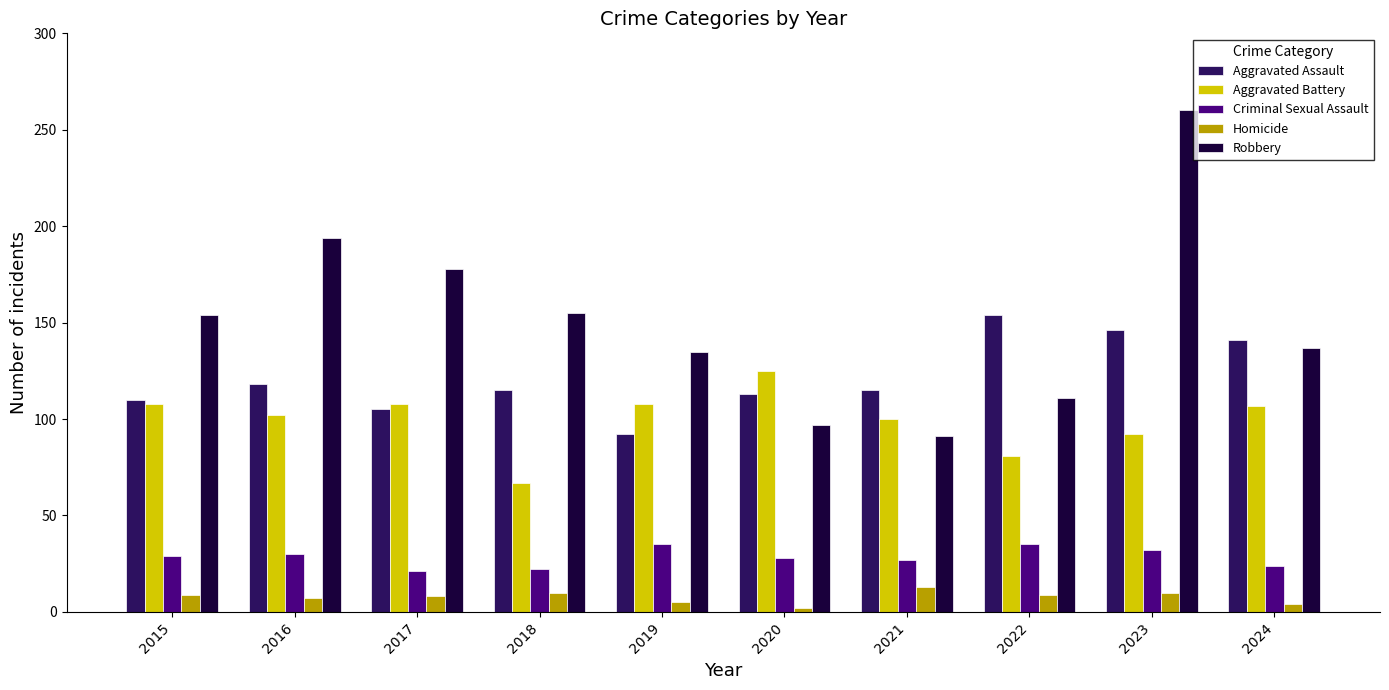

Rank the series by their maximum value, from lowest to highest.

Homicide, Criminal Sexual Assault, Aggravated Battery, Aggravated Assault, Robbery